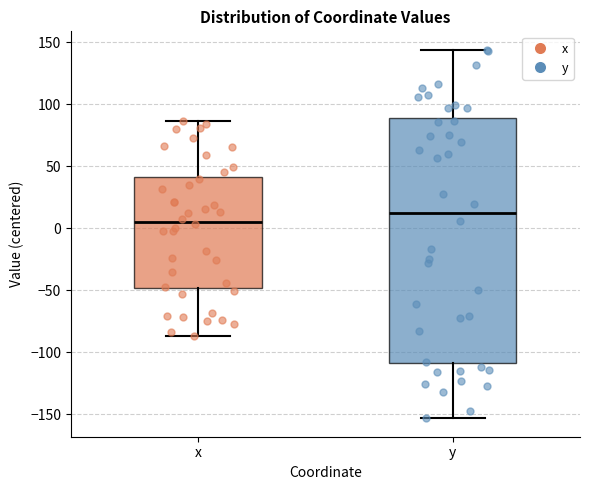

Where does the upper whisker of the box for y end on the y-axis? The values are not printed on the chart, so give them approximately, as read against the axis.

145